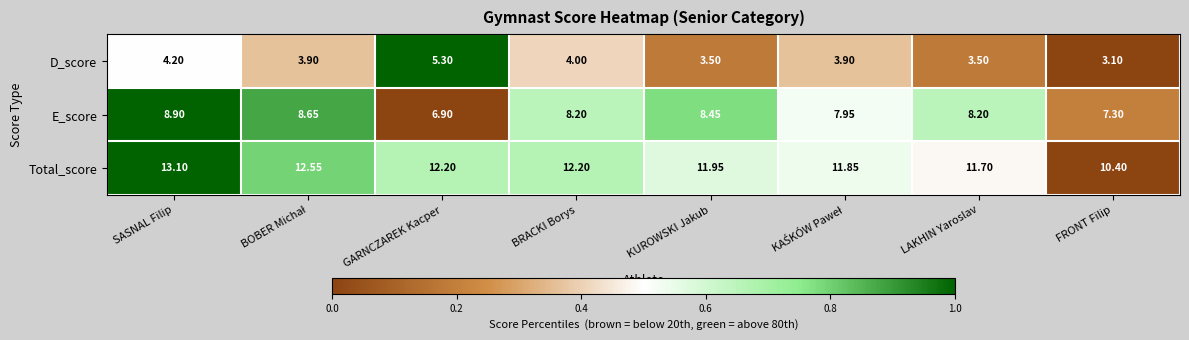

Which category has the highest value in the E_score series?

SASNAL Filip